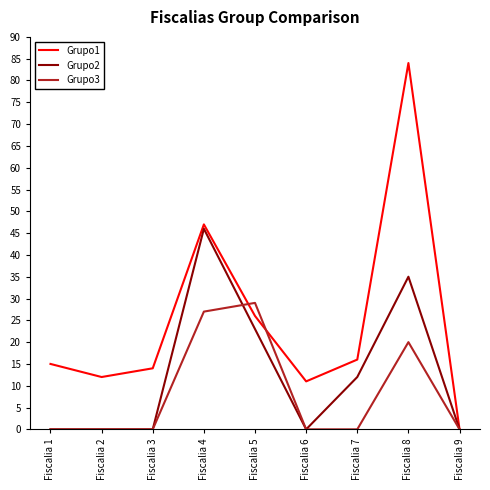

At which category does the chart reach its peak across all series?

Fiscalia 8